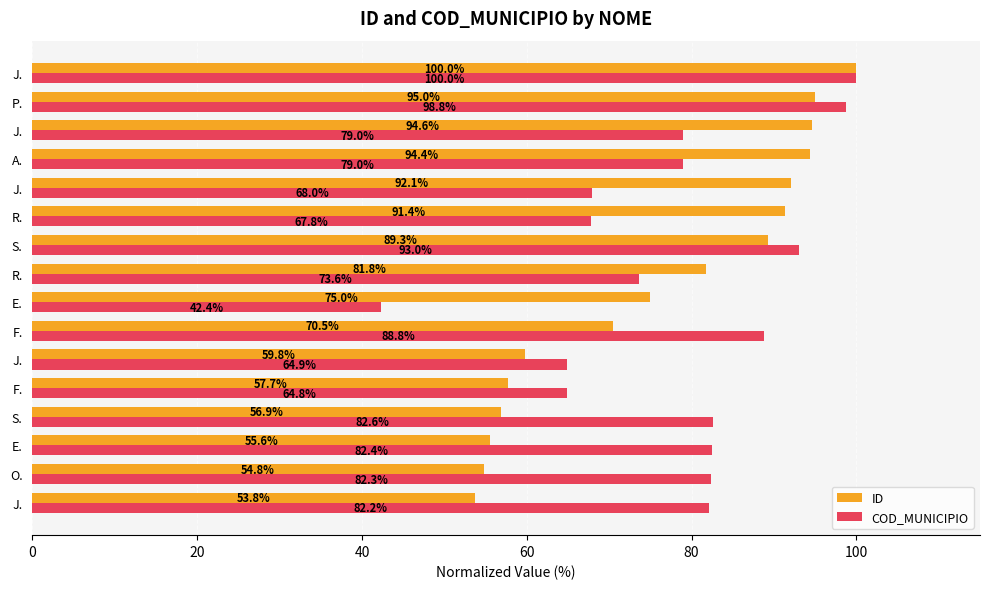

How many distinct data groups are displayed?

2